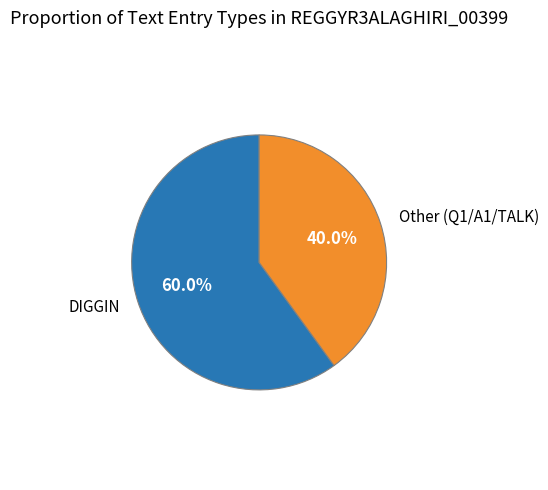

Does any single category account for the majority?

Yes